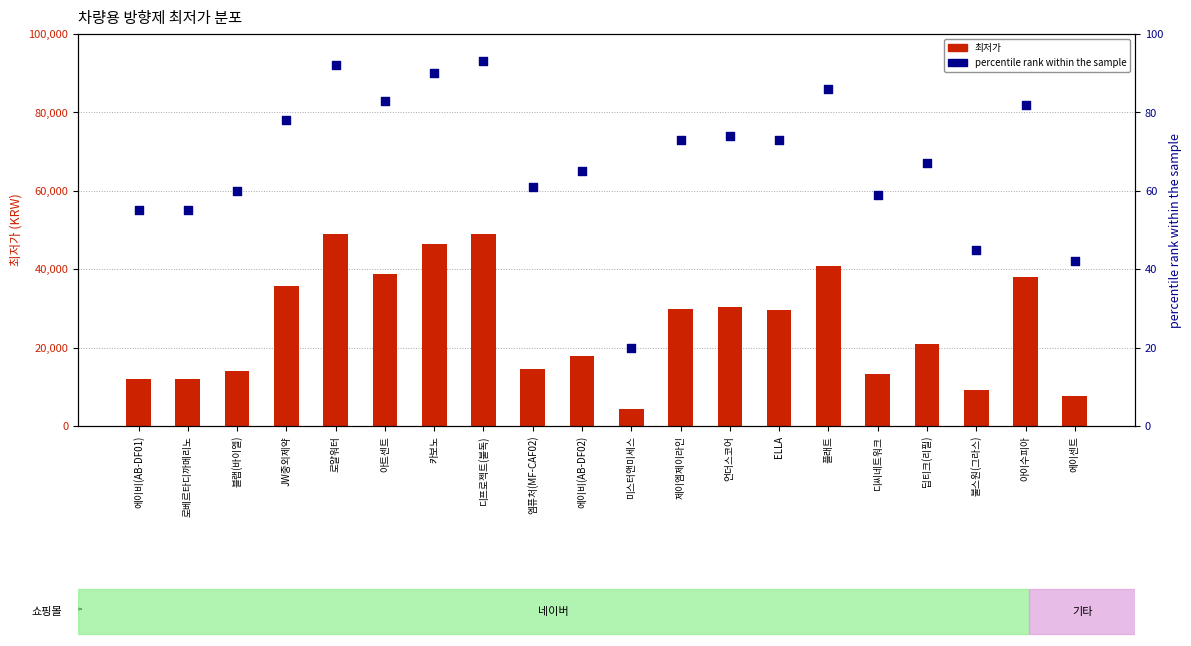

Which series contains the lowest Y value?

percentile rank within the sample